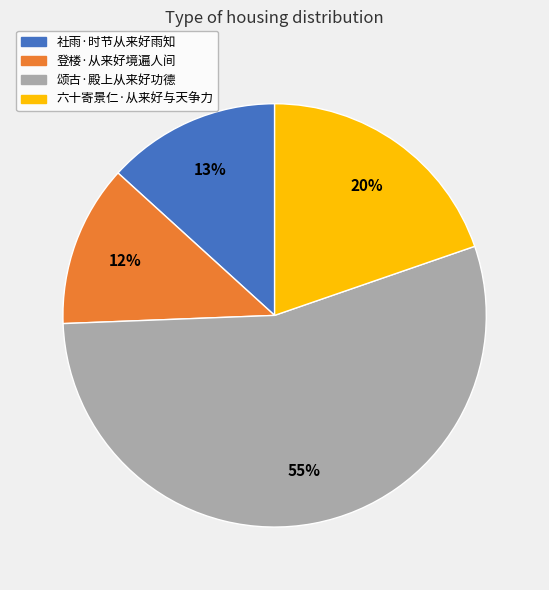

Do 颂古·殿上从来好功德 and 社雨·时节从来好雨知 together represent more than half of the pie?

Yes